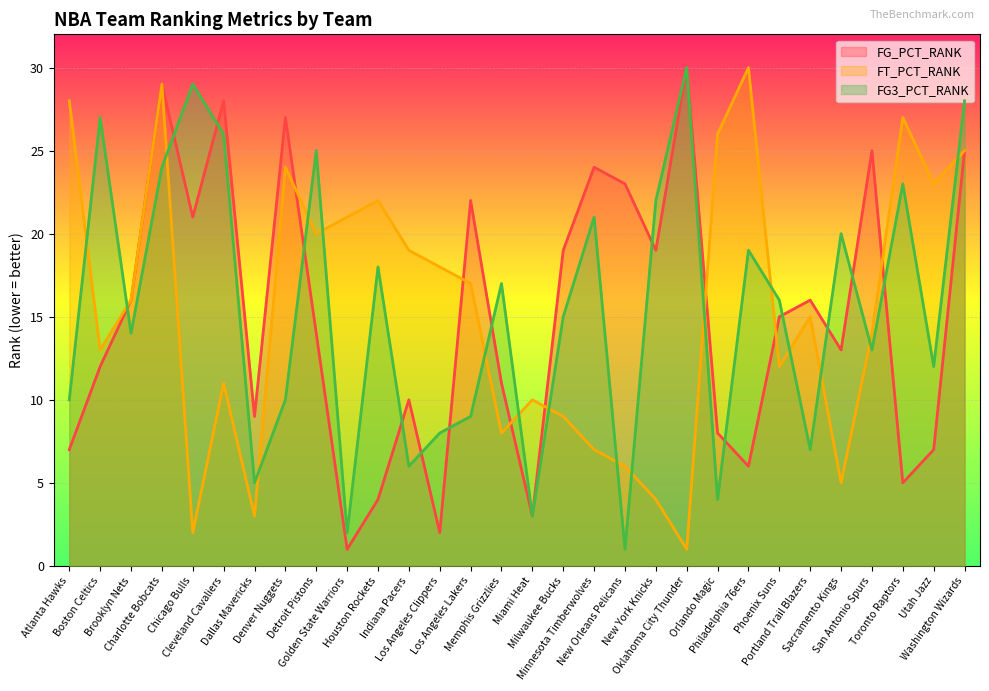

How many values in the FT_PCT_RANK series are below 16?

15